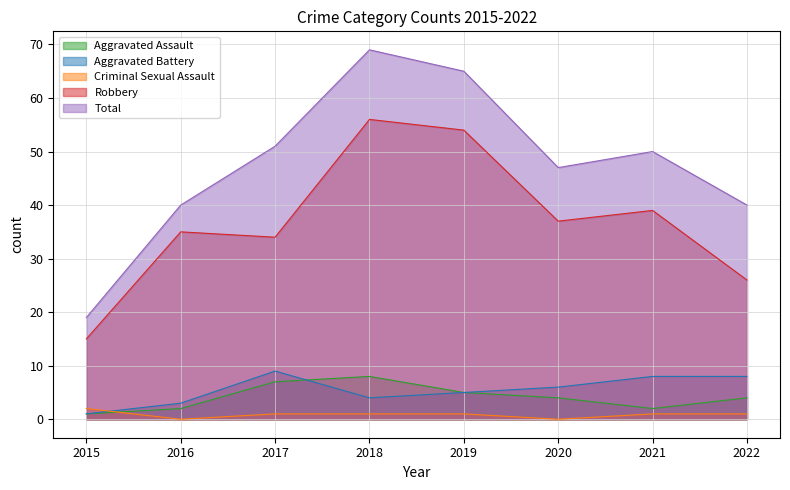

True or false: Total has a value of 71 at 2022.

False